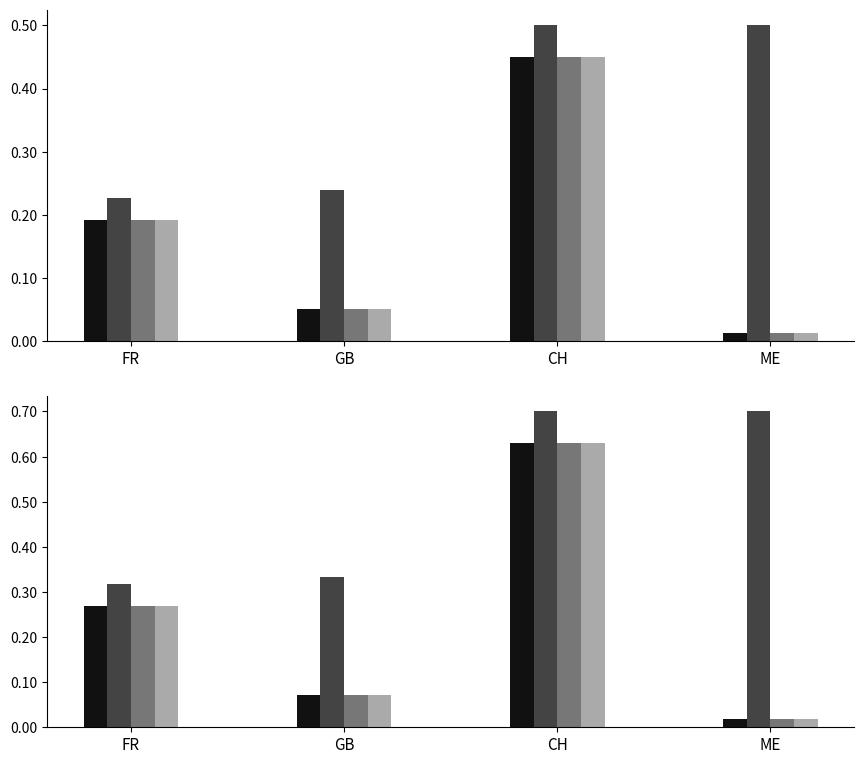

What are all the series names shown in the legend?

_pmax, _availability, _pmaxmin, _pmaxmax